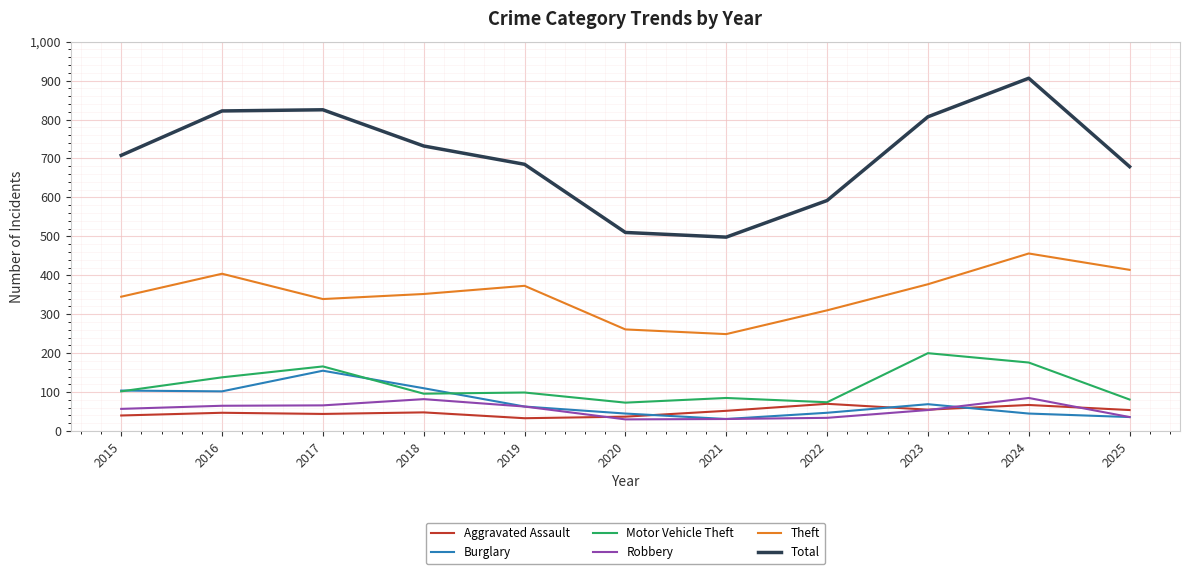

The Total series shows 570 at 2017. True or false?

False